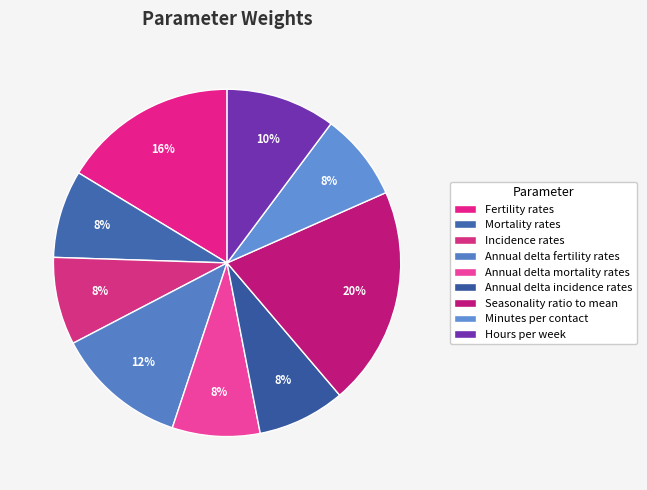

What is the largest slice in the pie chart?

Seasonality ratio to mean